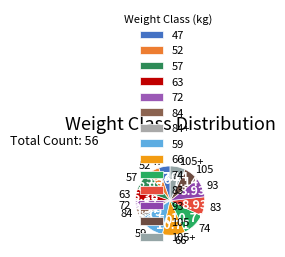

How many segments does this pie chart have?

14